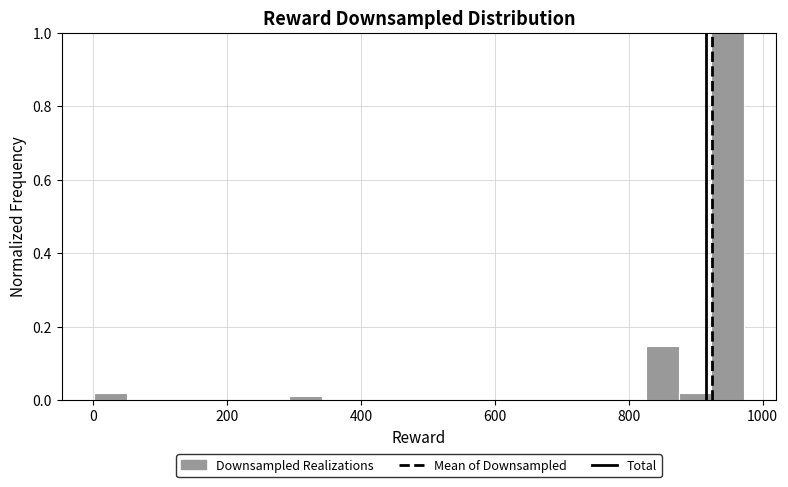

Around what value on the x-axis is the tallest bar? Give the approximate position of its centre, as read against the axis.

940